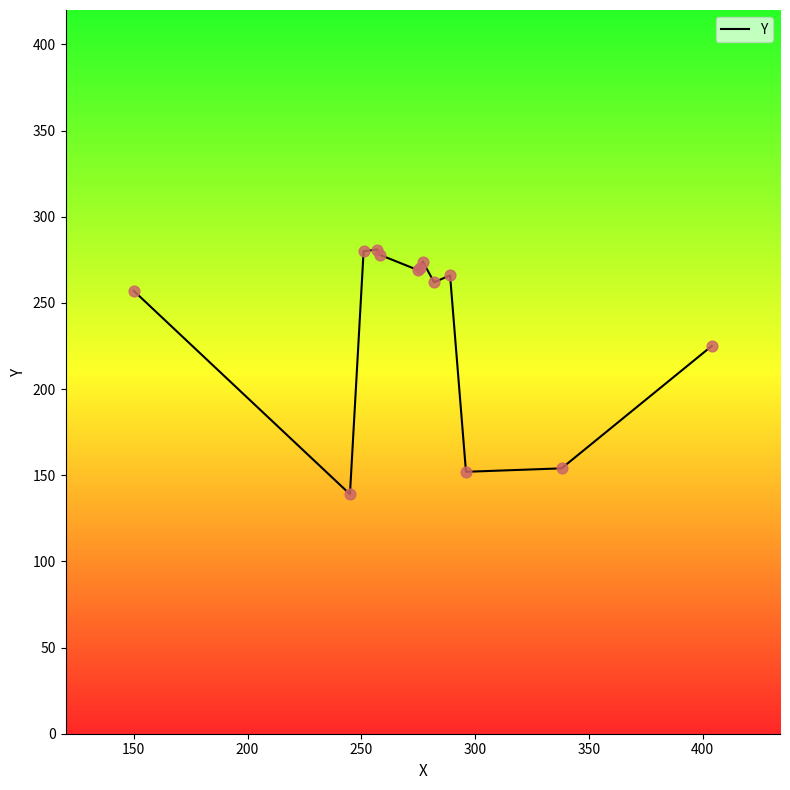

What is the greatest value displayed?

281